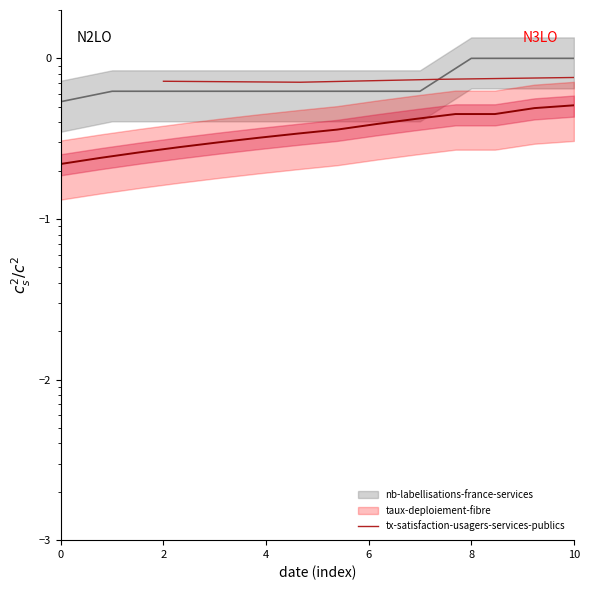

True or false: the data shows 1.2 at 2.

False